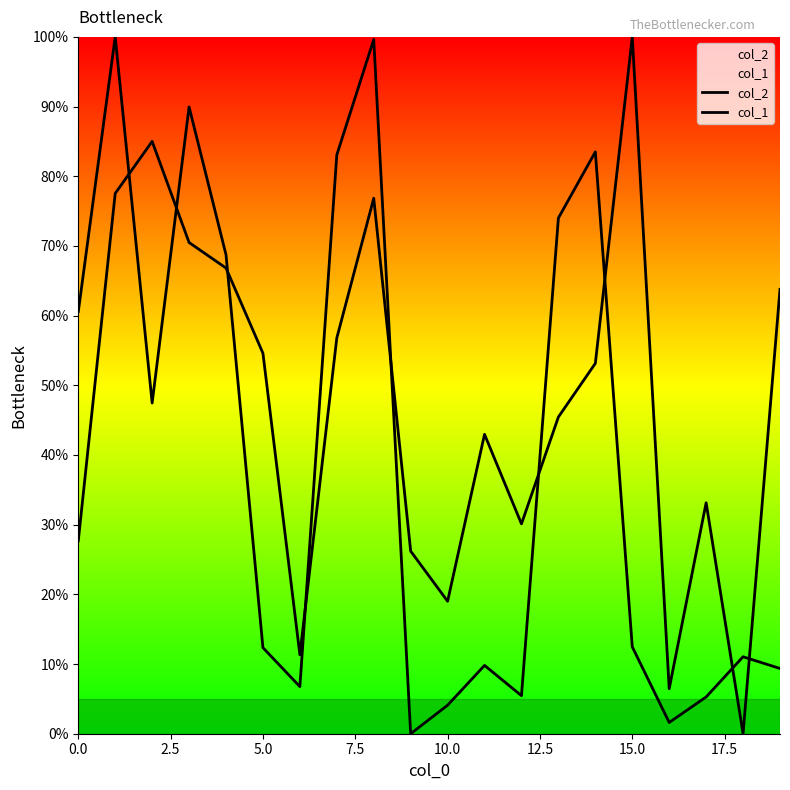

Which has a higher value, 11 or 14?

14